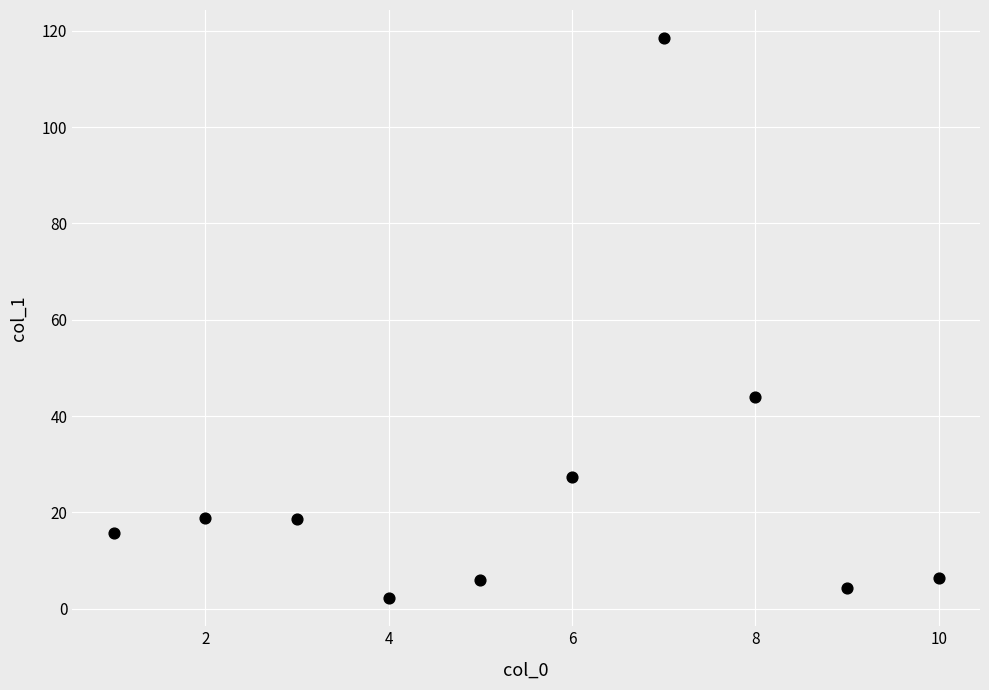

What Y value in the scatter plot is closest to 60?

44.0